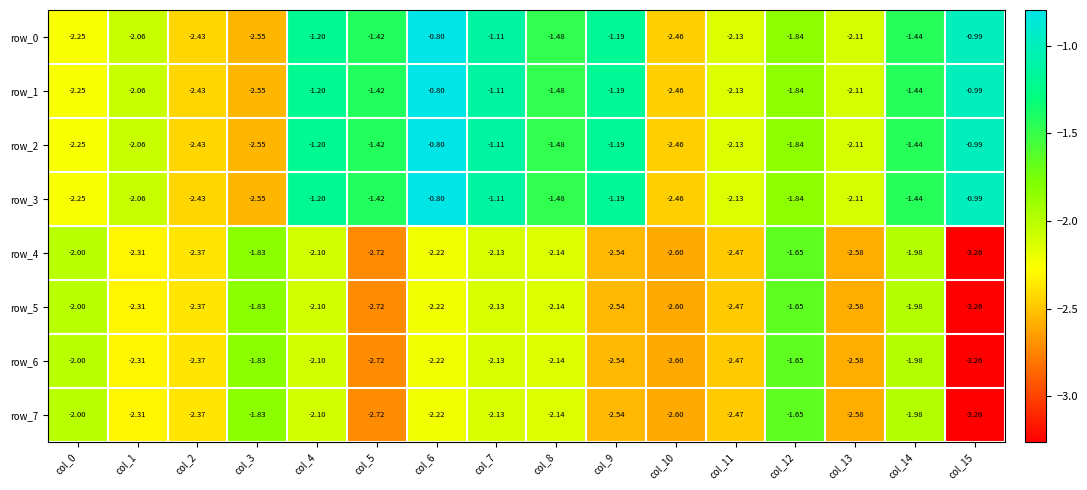

Is it true that row_2 equals -3.5 at col_2?

False